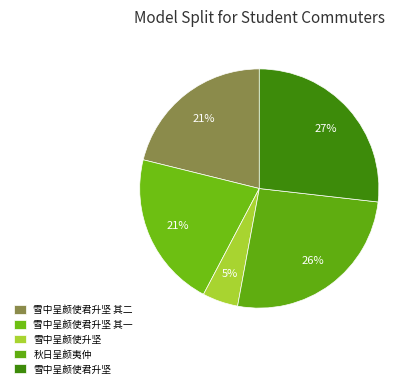

Approximately how many times larger is the value at 雪中呈颜使君升坚 其一 compared to 雪中呈颜使升坚?

4.4